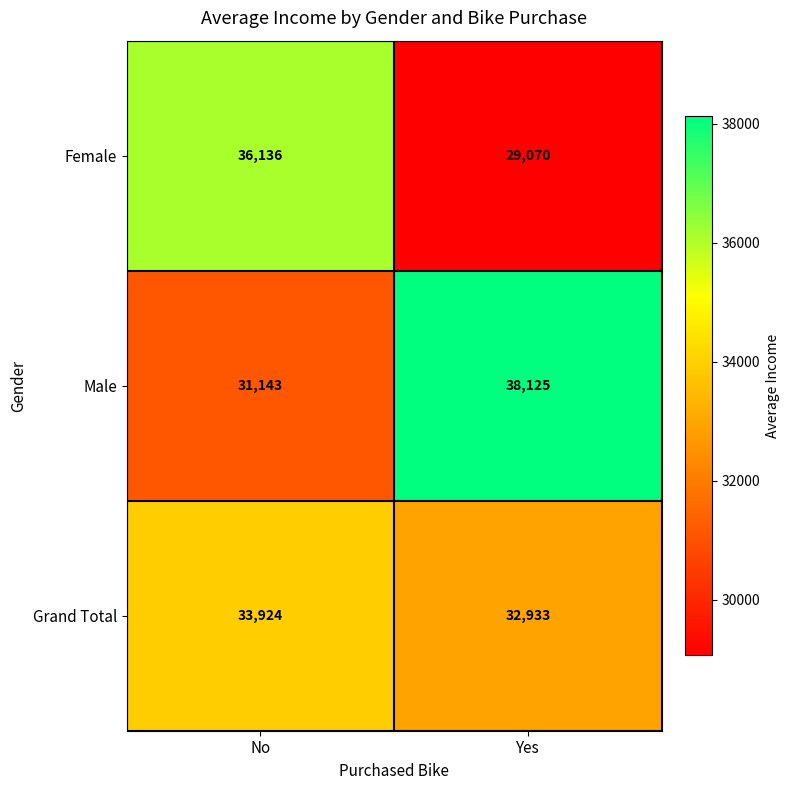

The Grand Total series shows 33924 at No. True or false?

True